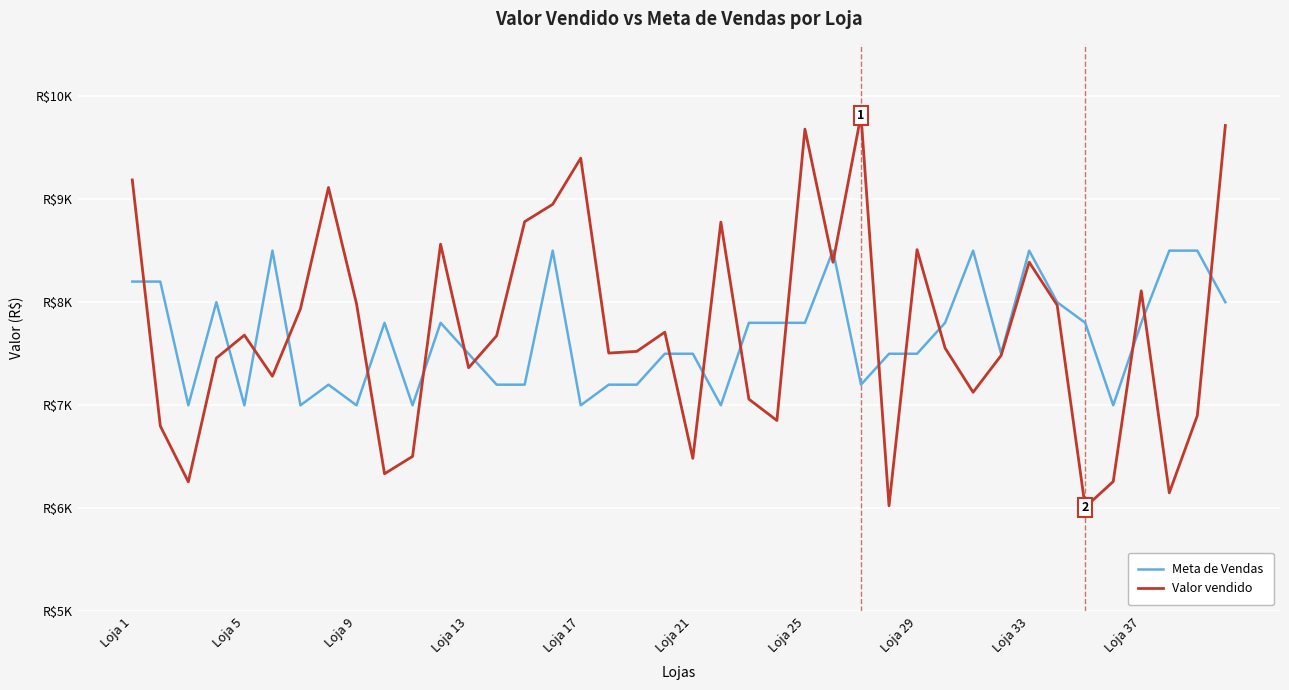

Reading right to left, what are all the values shown in this chart?

Meta de Vendas: 8000.0	8500.0	8500.0	7800.0	7000.0	7800.0	8000.0	8500.0	7500.0	8500.0	7800.0	7500.0	7500.0	7200.0	8500.0	7800.0	7800.0	7800.0	7000.0	7500.0	7500.0	7200.0	7200.0	7000.0	8500.0	7200.0	7200.0	7500.0	7800.0	7000.0	7800.0	7000.0	7200.0	7000.0	8500.0	7000.0	8000.0	7000.0	8200.0	8200.0
Valor vendido: 9714.0	6899.9	6150.8	8110.1	6260.8	6011.4	7971.2	8388.2	7483.5	7126.2	7555.0	8509.8	6025.6	9813.3	8387.2	9679.0	6852.4	7059.6	8776.8	6485.2	7709.4	7522.8	7506.5	9396.8	8949.5	8781.1	7674.1	7364.3	8562.9	6504.2	6336.0	7985.9	9112.4	7935.4	7282.0	7680.2	7457.9	6257.4	6799.4	9185.9